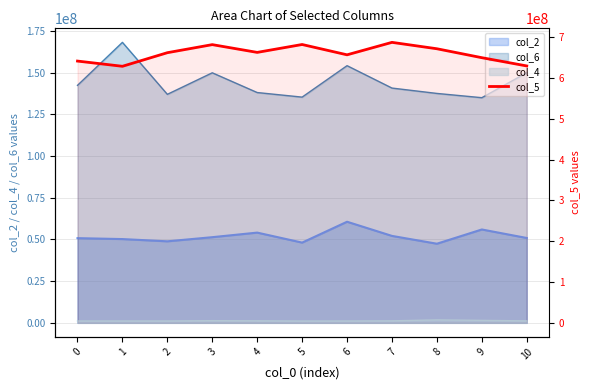

What is the value of the 3rd point from the left?

662052209